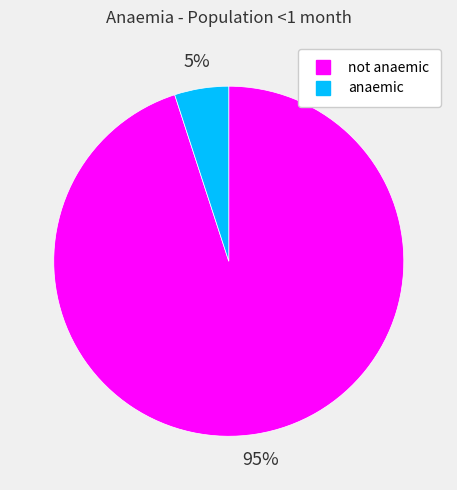

What is the majority slice?

not anaemic